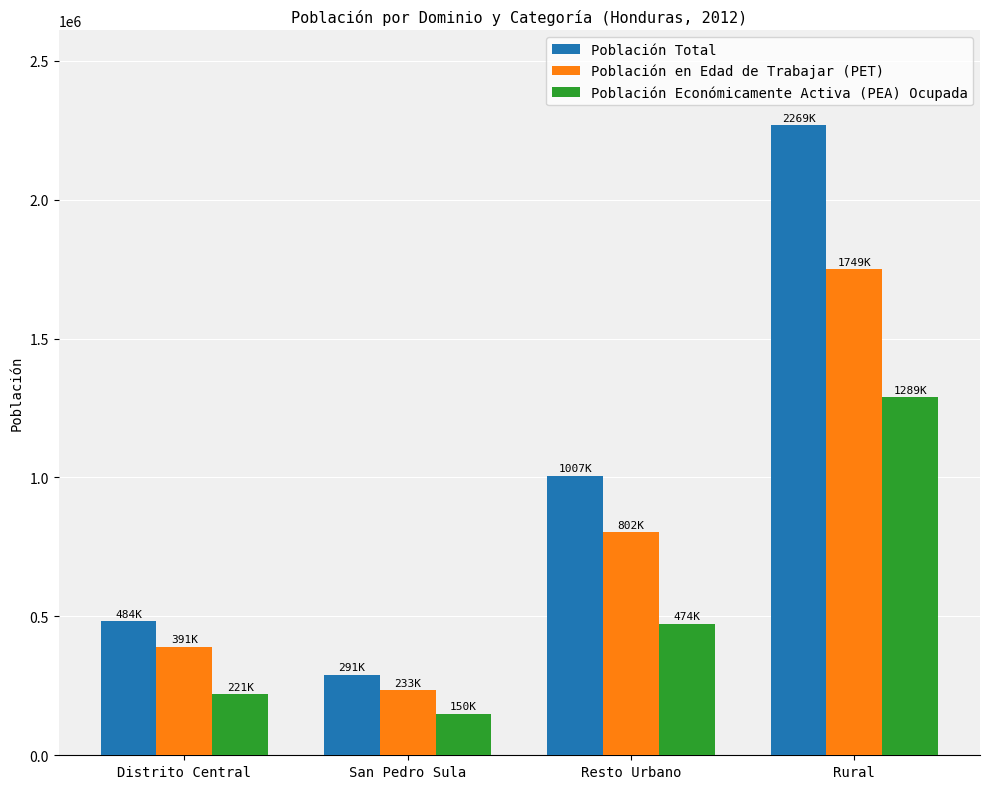

Which label corresponds to the largest value in the chart?

Rural